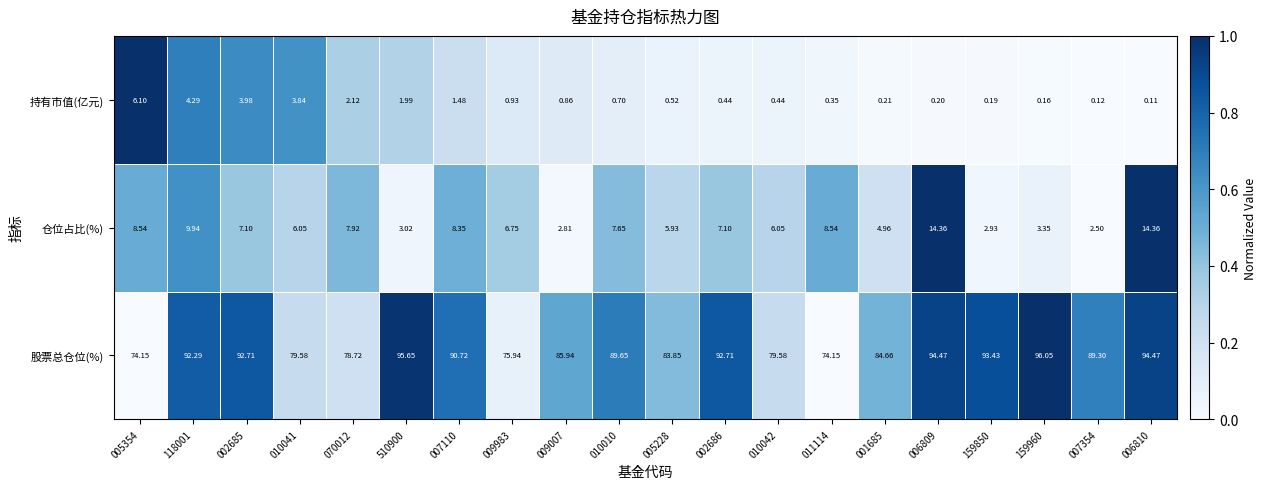

Which series has the largest total across all categories?

股票总仓位(%)